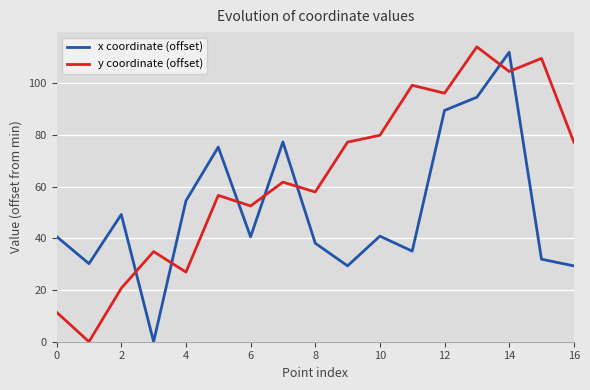

What is the difference between the maximum and minimum values in the y coordinate (offset) series?

114.2